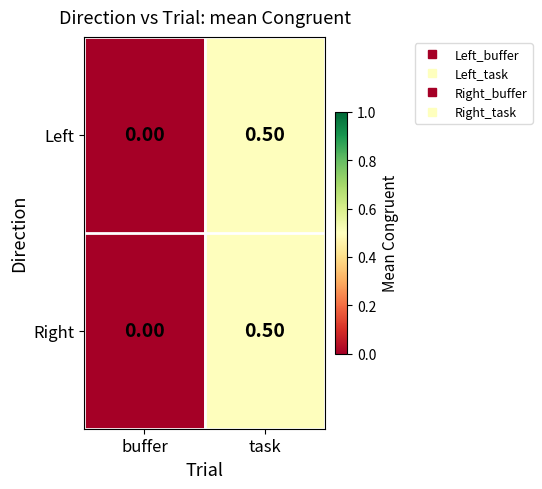

Rank the categories by Left value from lowest to highest.

buffer, task